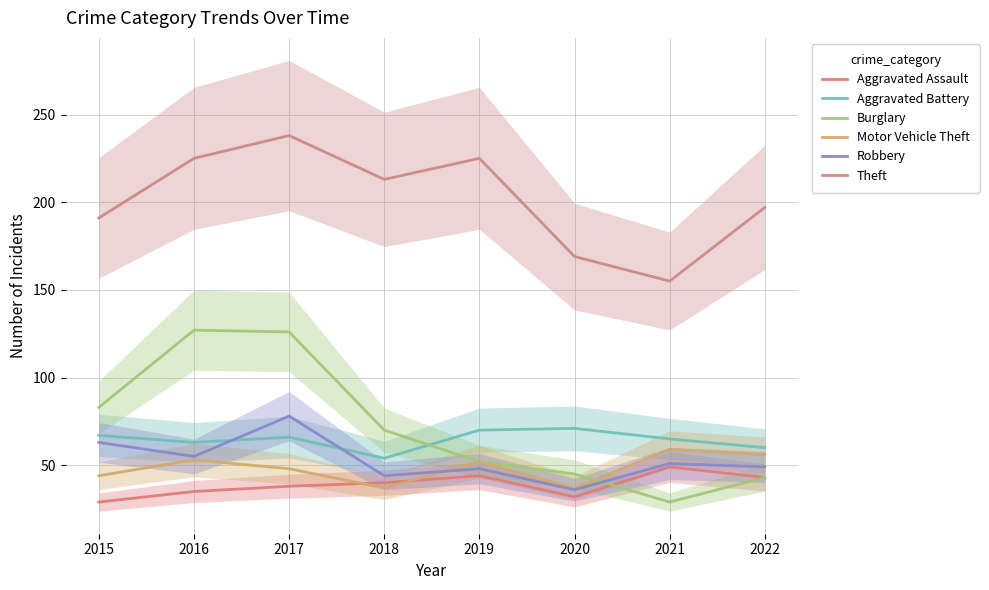

Which category has the lowest value across all series?

2015